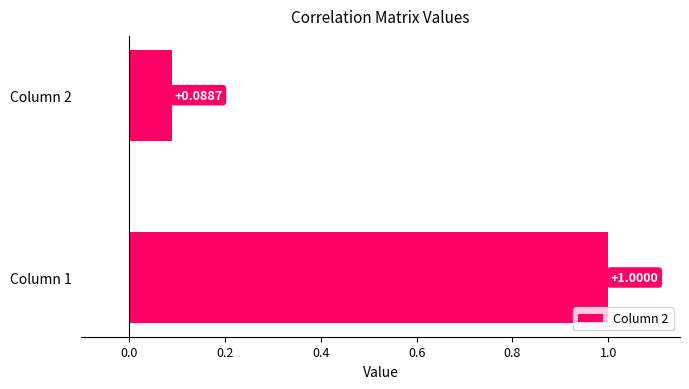

List the labels in order of value, largest first.

Column 1, Column 2